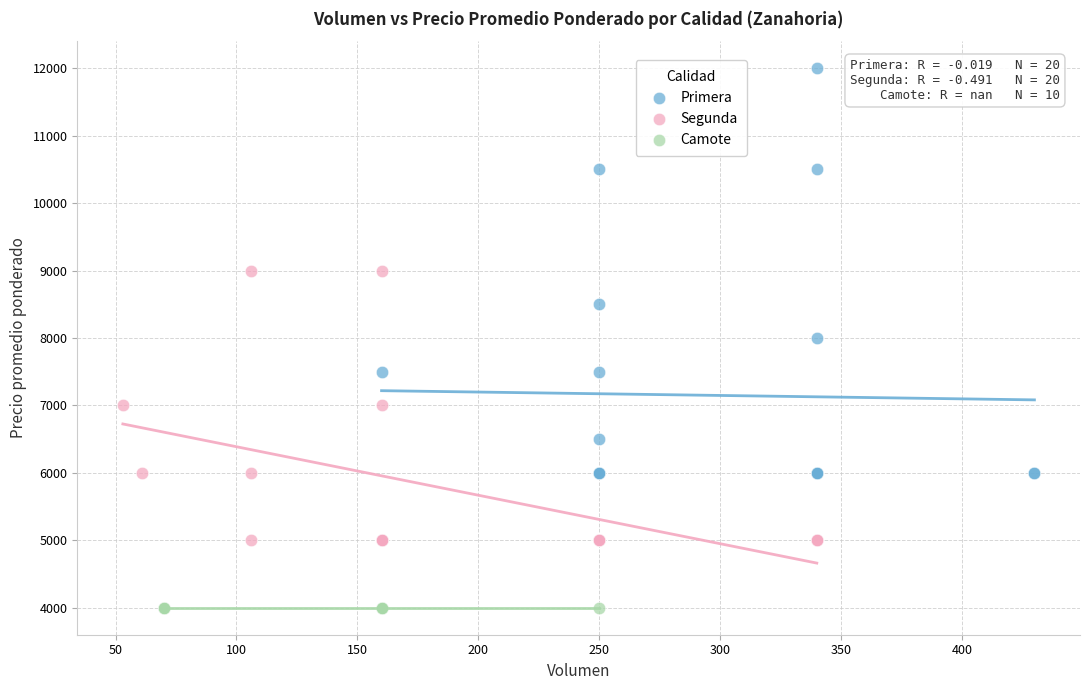

Which series reaches the minimum Y coordinate?

Camote